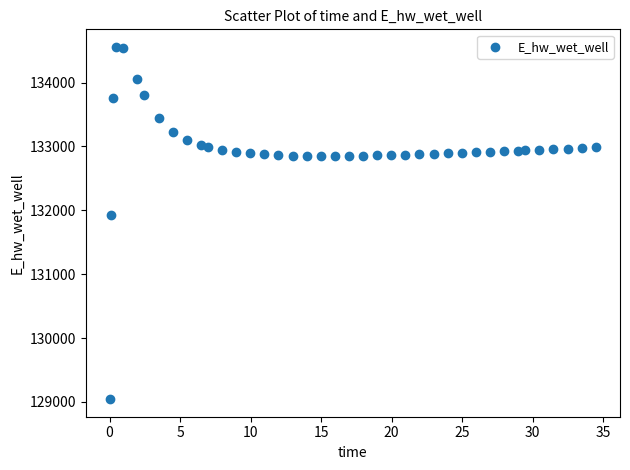

What is the range of X values (max minus min)?

34.4